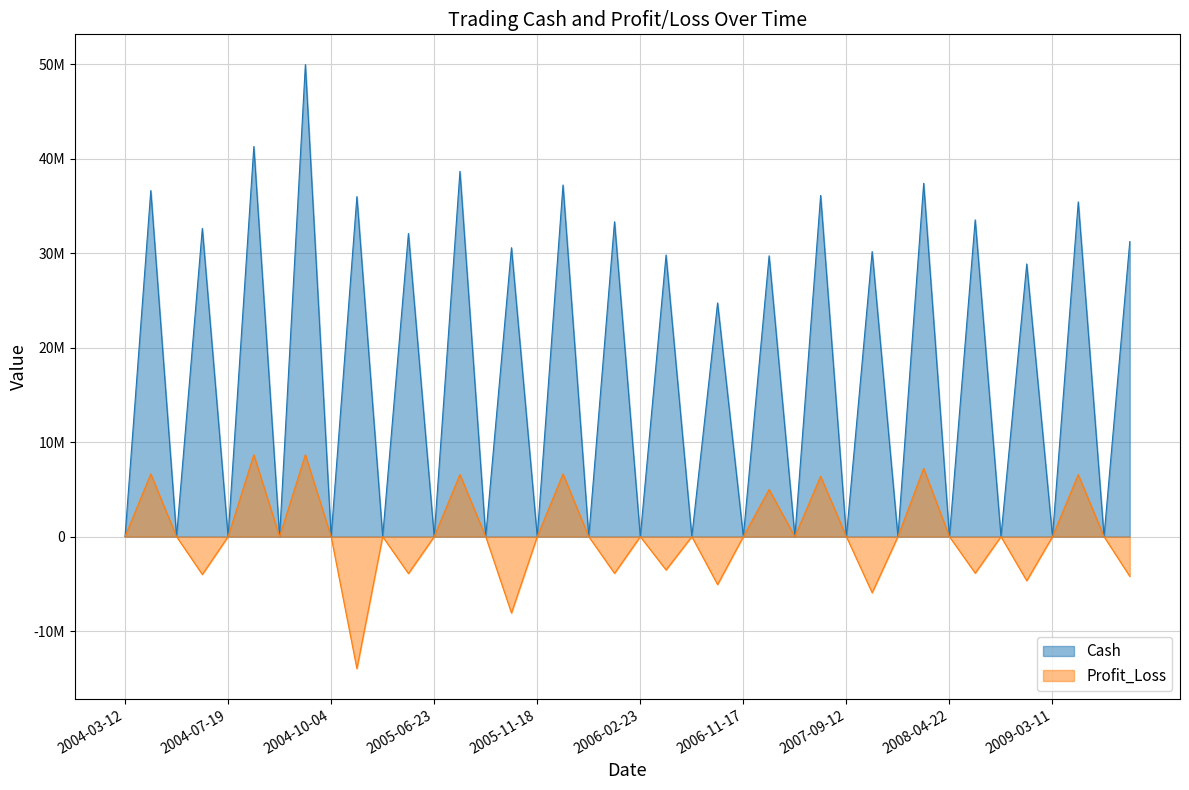

Reading left to right, extract all data points from this chart.

Cash: 83.0	36641203.0	83.0	32633580.5	102.5	41308302.5	102.5	49983024.5	112.5	36004752.5	33.8	32095668.8	68.8	38675266.8	46.8	30591511.8	39.8	37230176.5	58.7	33340462.7	62.6	29814862.6	72.6	24739076.4	13.9	29730955.2	149.2	36121689.2	246.4	30178477.0	127.0	37407868.4	188.4	33538108.4	58.4	28869808.4	47.1	35442439.2	77.7	31236887.9
Profit_Loss: 0.0	6641203.0	0.0	-4007622.5	0.0	8674722.0	0.0	8674722.0	0.0	-13978272.0	0.0	-3909083.8	0.0	6579598.0	0.0	-8083755.0	0.0	6638664.8	0.0	-3889713.8	0.0	-3525600.1	0.0	-5075786.2	0.0	4991878.8	0.0	6390734.0	0.0	-5943212.2	0.0	7229391.4	0.0	-3869760.0	0.0	-4668300.0	0.0	6572630.9	0.0	-4205551.3